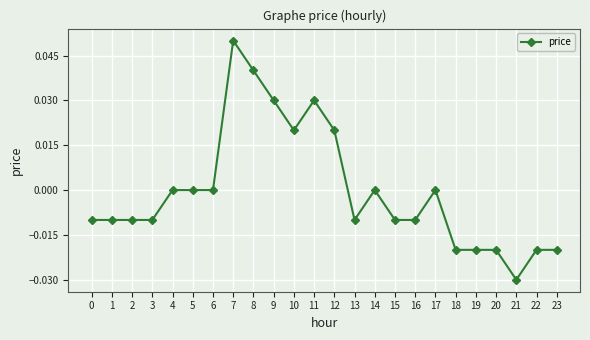

The chart shows a value of -0.0 at 19. True or false?

True